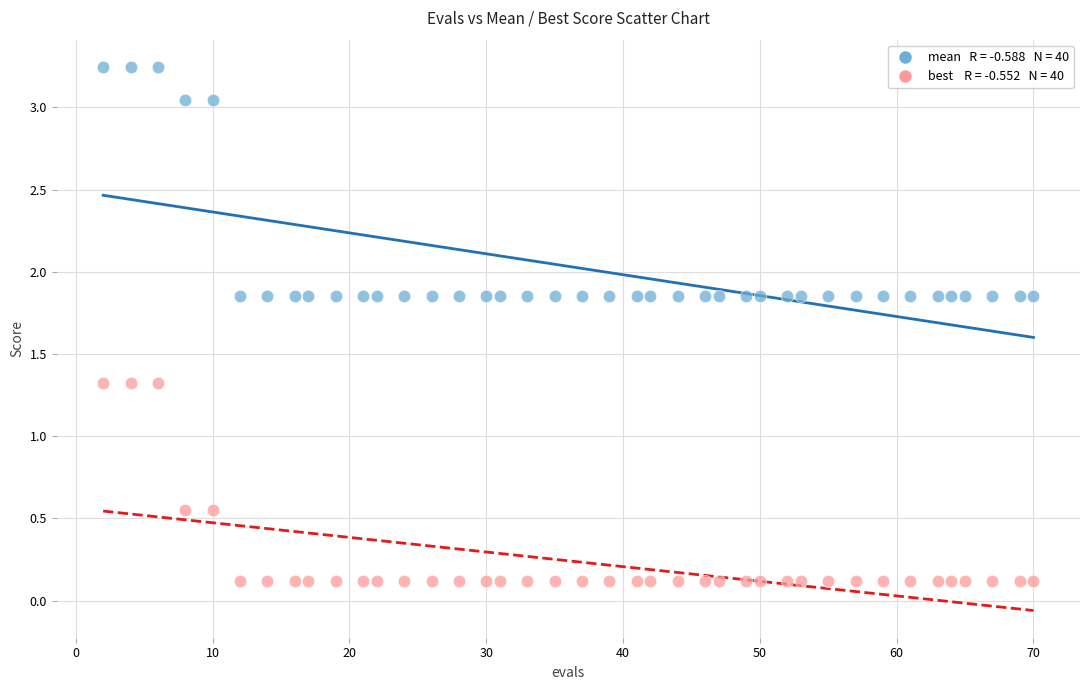

Across all data points, what is the range of Y values (max minus min)?

3.1